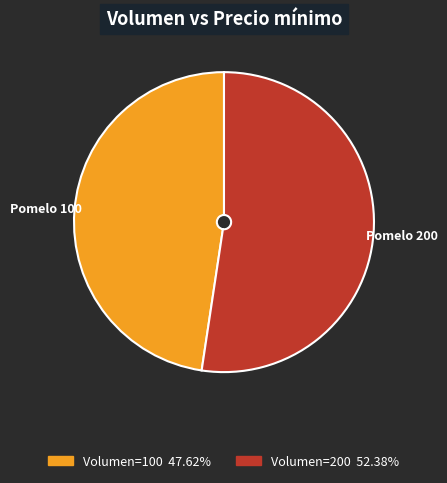

How many segments does this pie chart have?

2